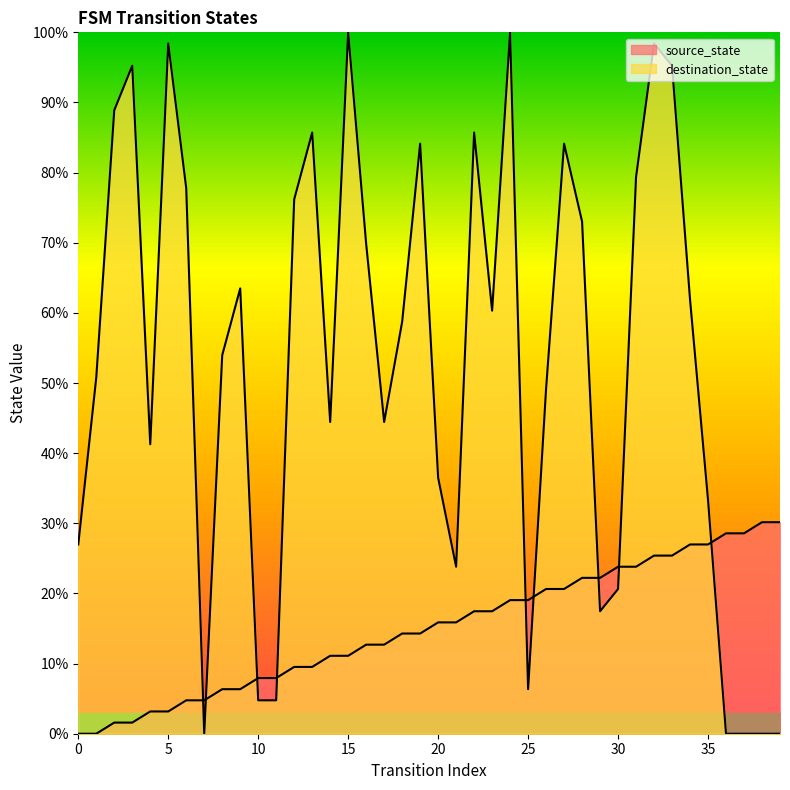

Which series changed the most between 15 and 21?

destination_state